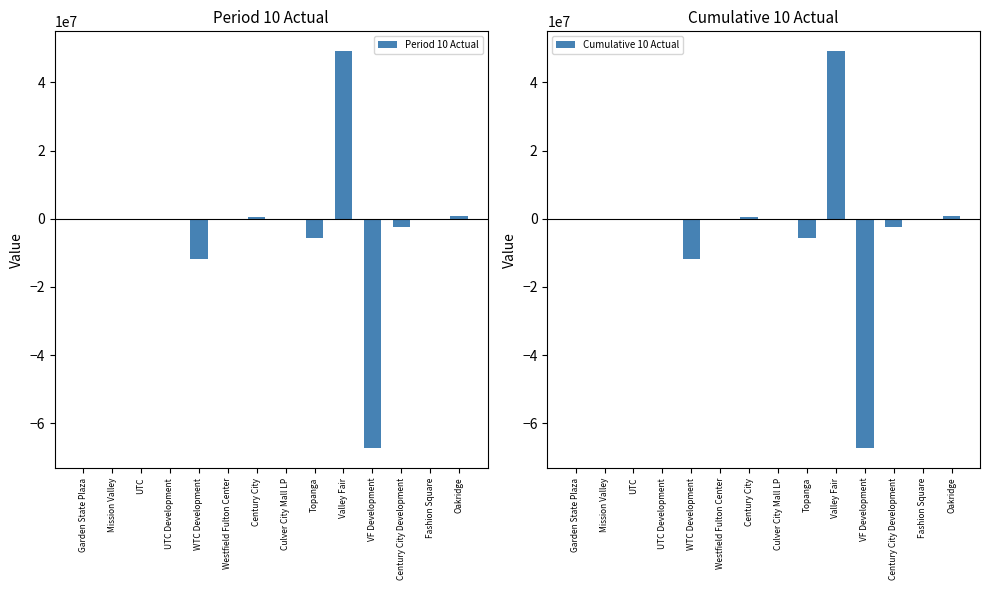

Rank the series at Westfield Fulton Center from highest to lowest value.

Period 10 Actual, Cumulative 10 Actual